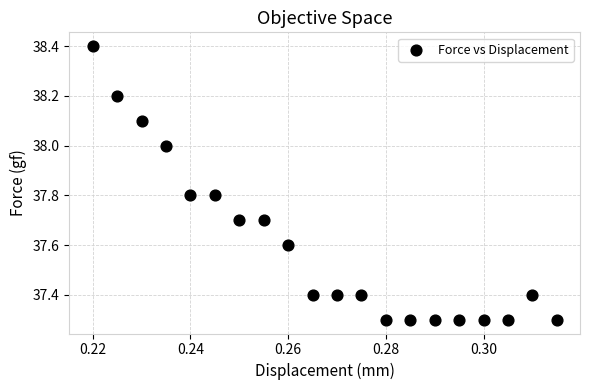

Count the number of points in this scatter plot.

20